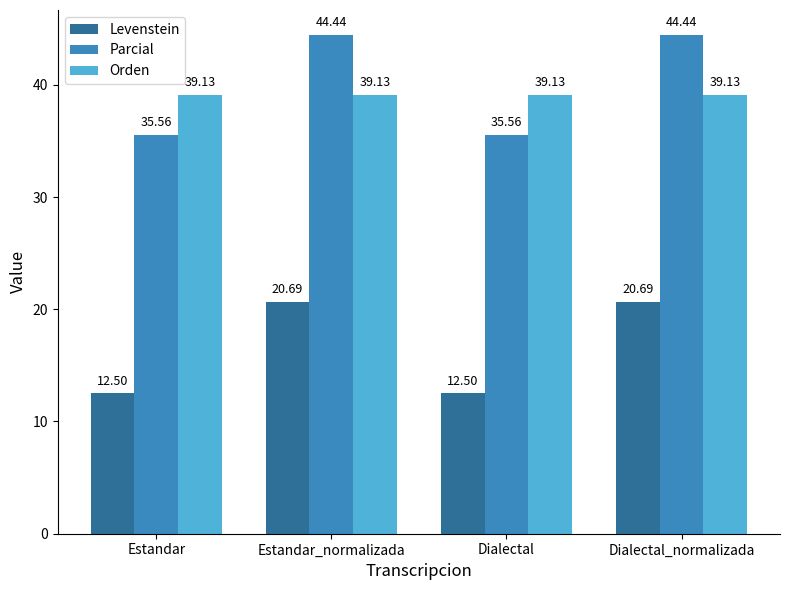

Between Estandar and Dialectal_normalizada, which series saw the biggest shift?

Parcial